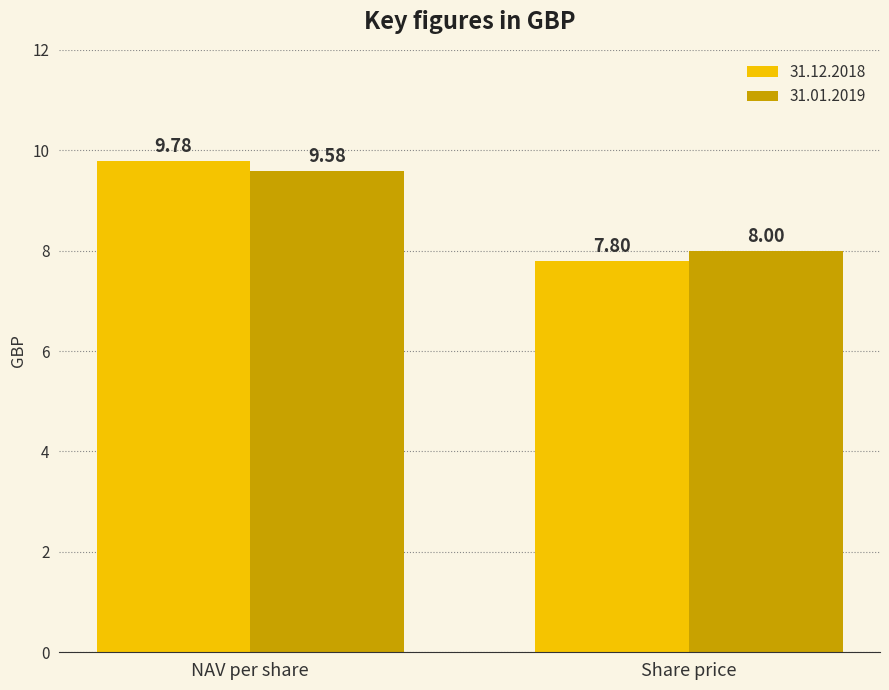

At which category is the sum across all series the highest?

NAV per share